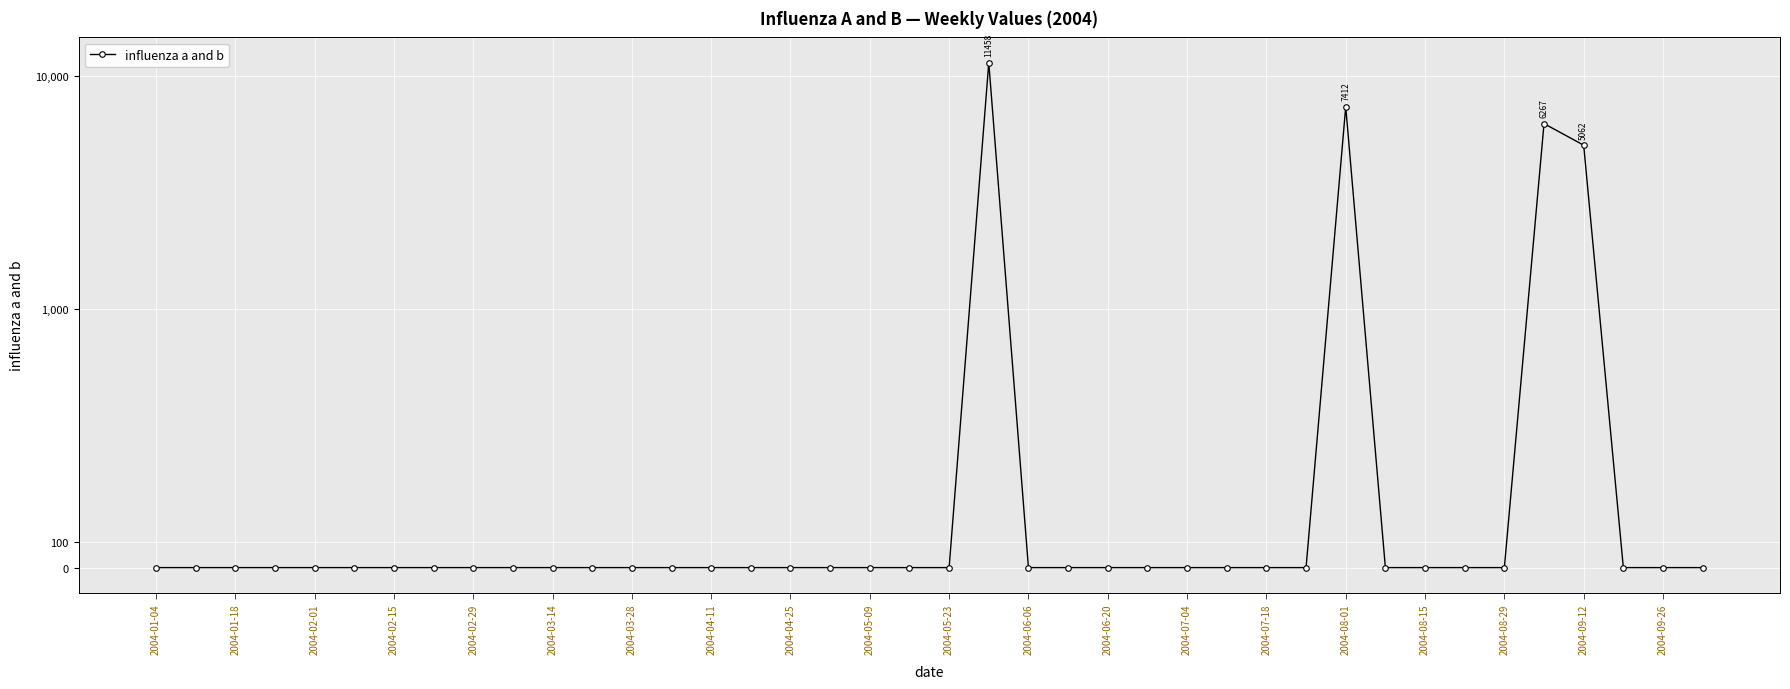

Where is the first local maximum?

21